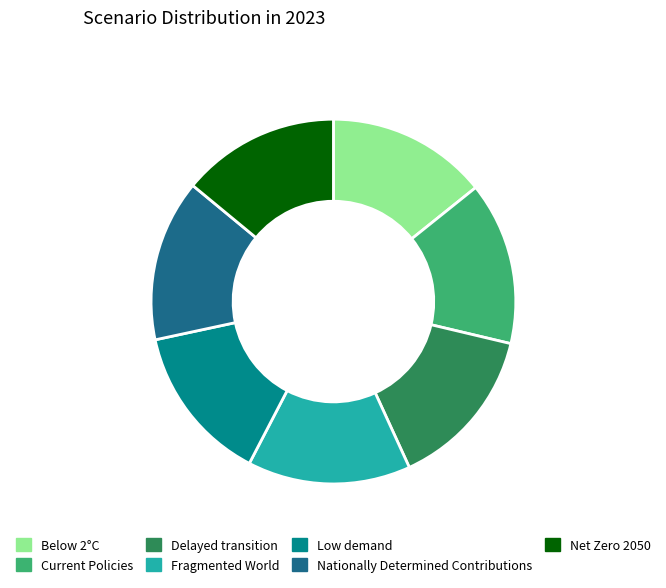

Is it true that Low demand is 14% of the pie?

True